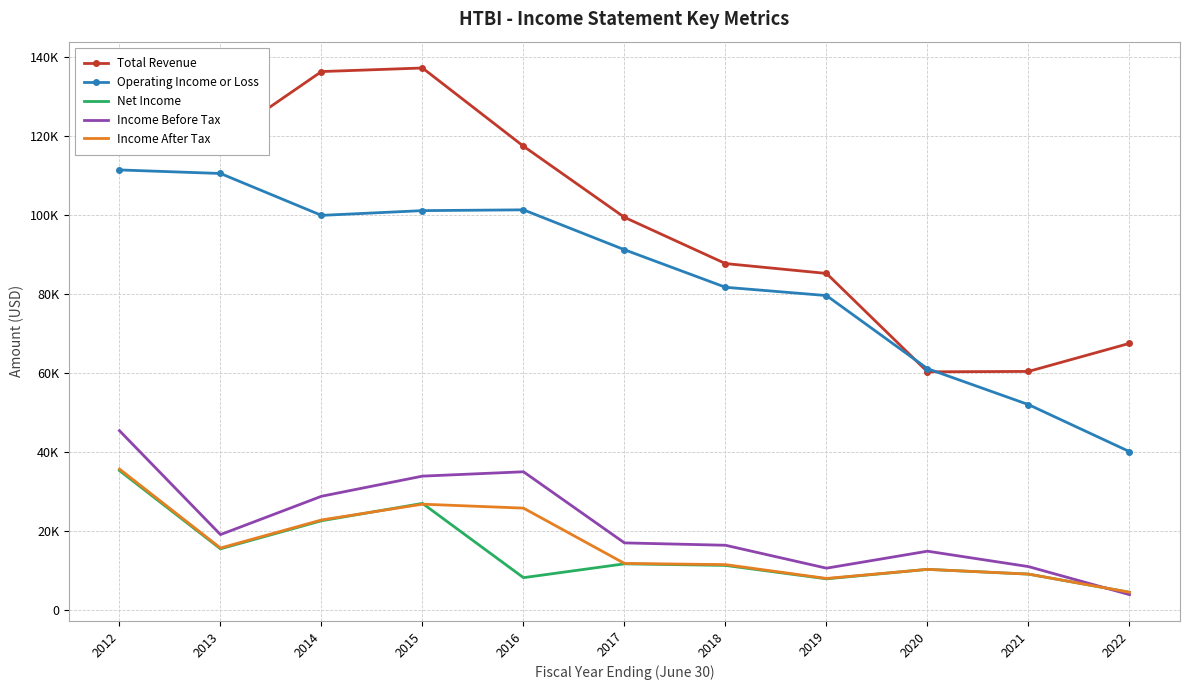

What are all the series names shown in the legend?

Total Revenue, Operating Income or Loss, Net Income, Income Before Tax, Income After Tax